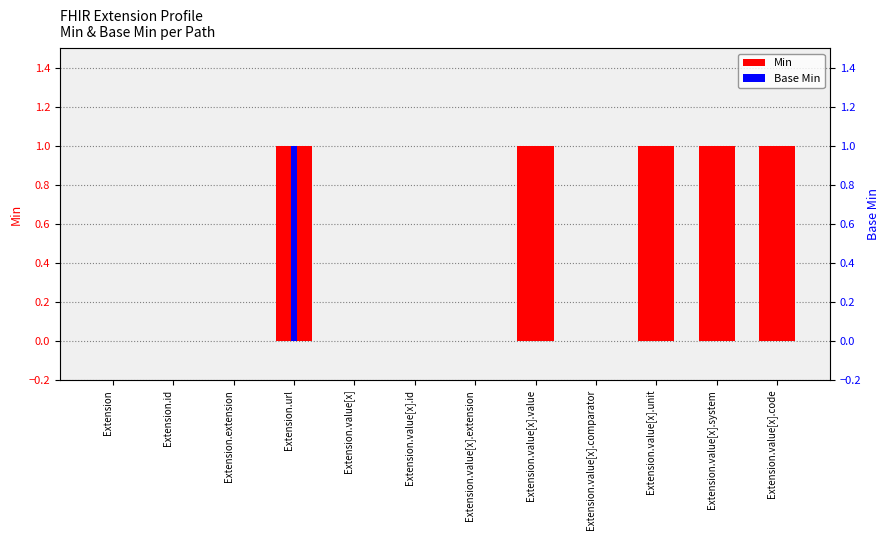

At which label does Base Min reach its peak?

Extension.url